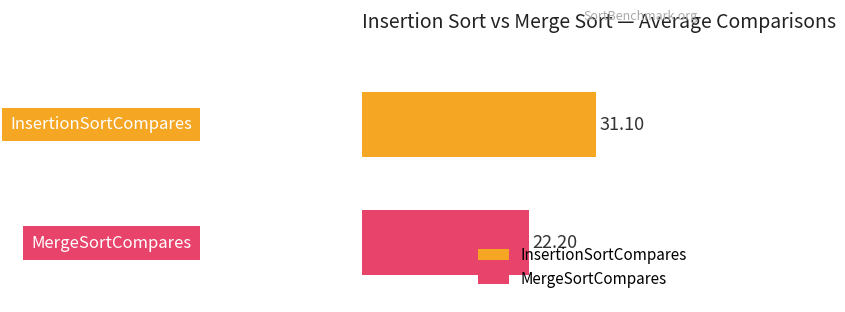

Which series has the widest spread of values?

InsertionSortCompares